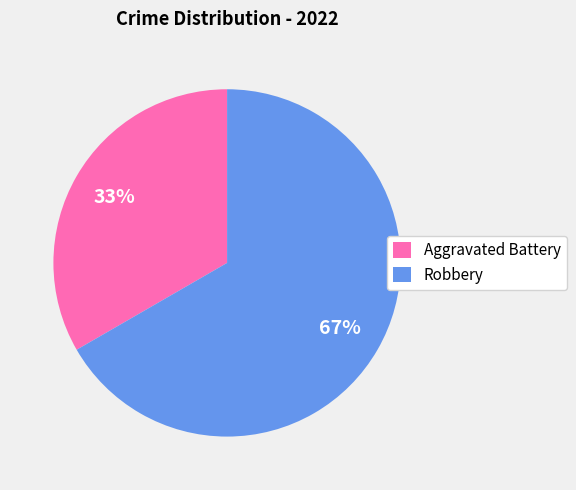

Which has a higher value, Aggravated Battery or Robbery?

Robbery